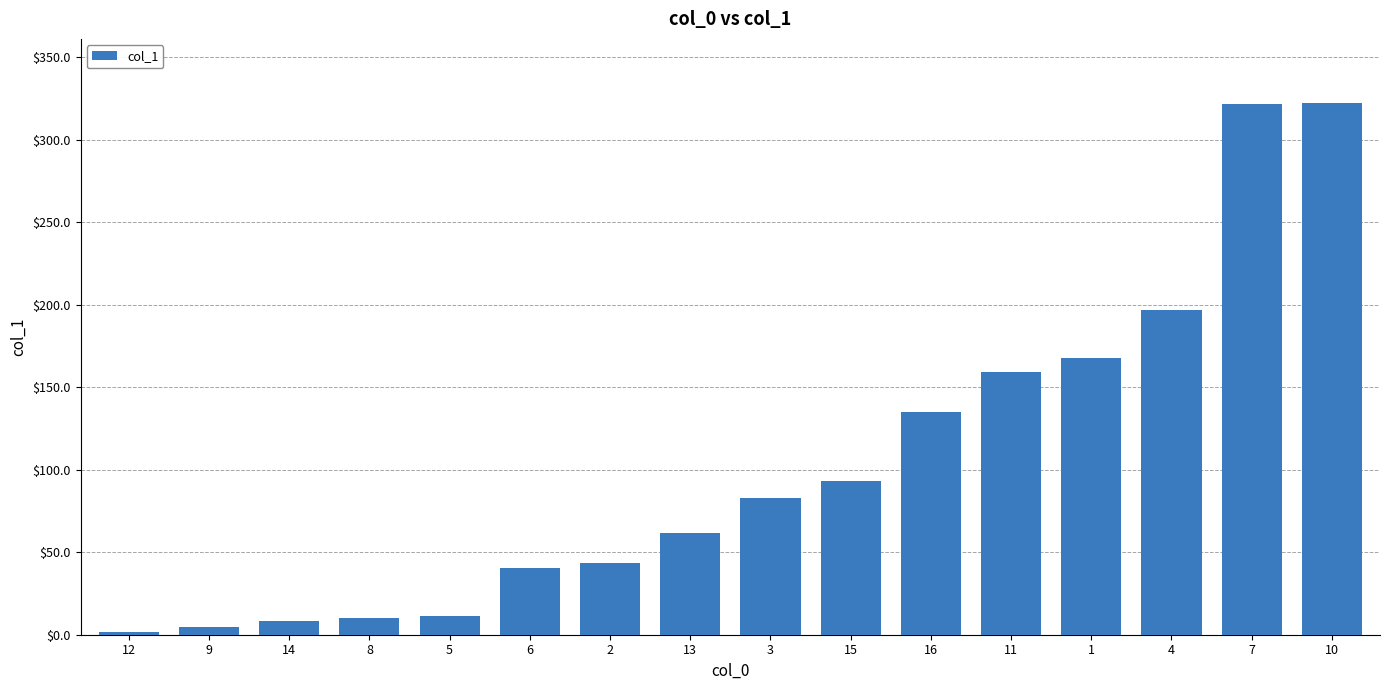

Which label corresponds to the smallest value in the chart?

12